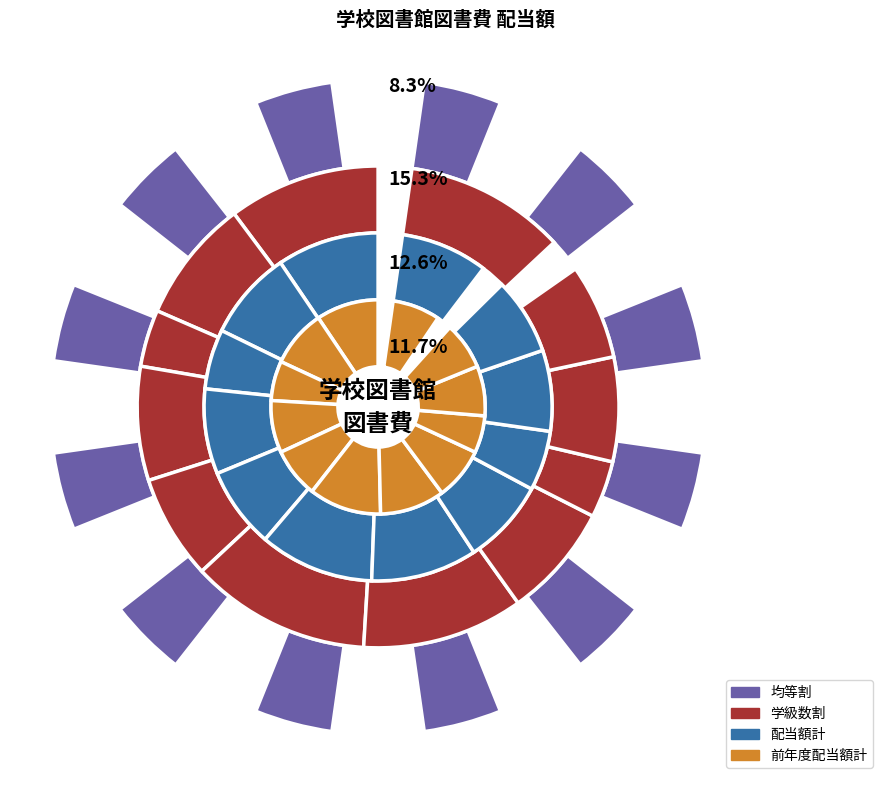

What percentage is the 足久保 slice, to the nearest percent?

8%